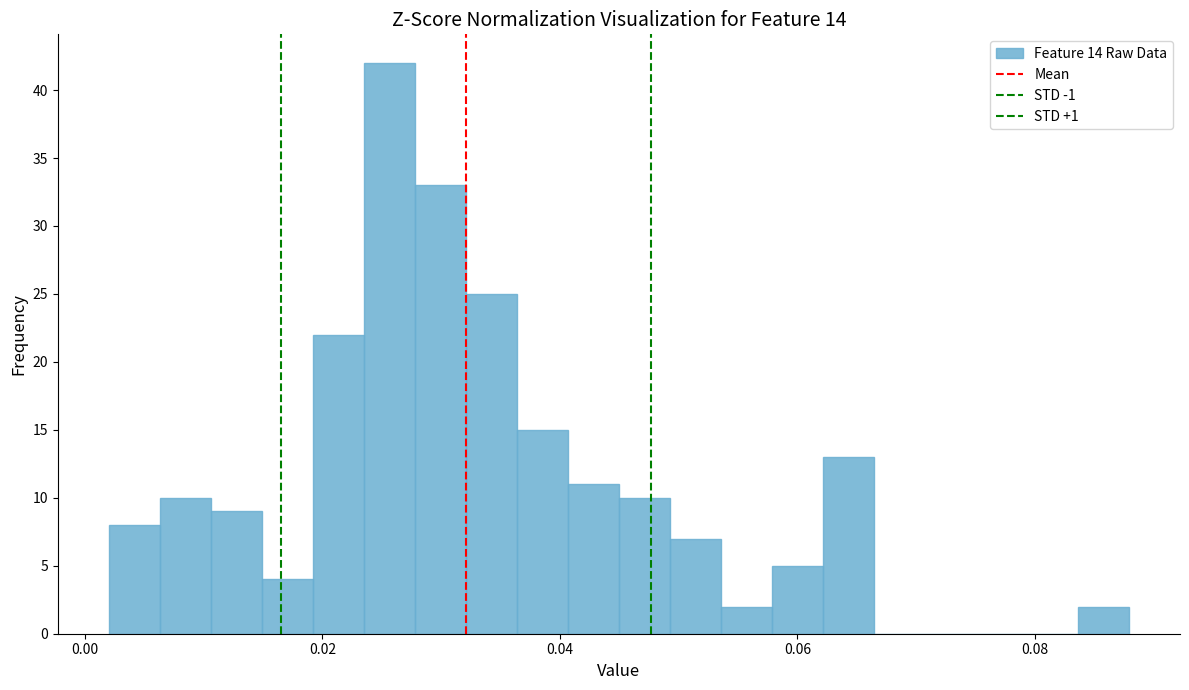

Read against the x-axis, roughly where is the centre of the tallest bar?

0.026